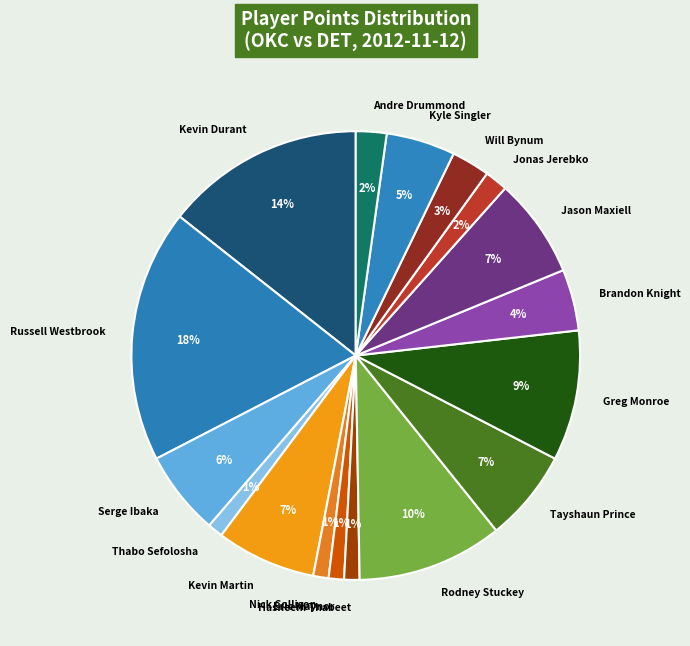

Which has a higher value, Hasheem Thabeet or Russell Westbrook?

Russell Westbrook